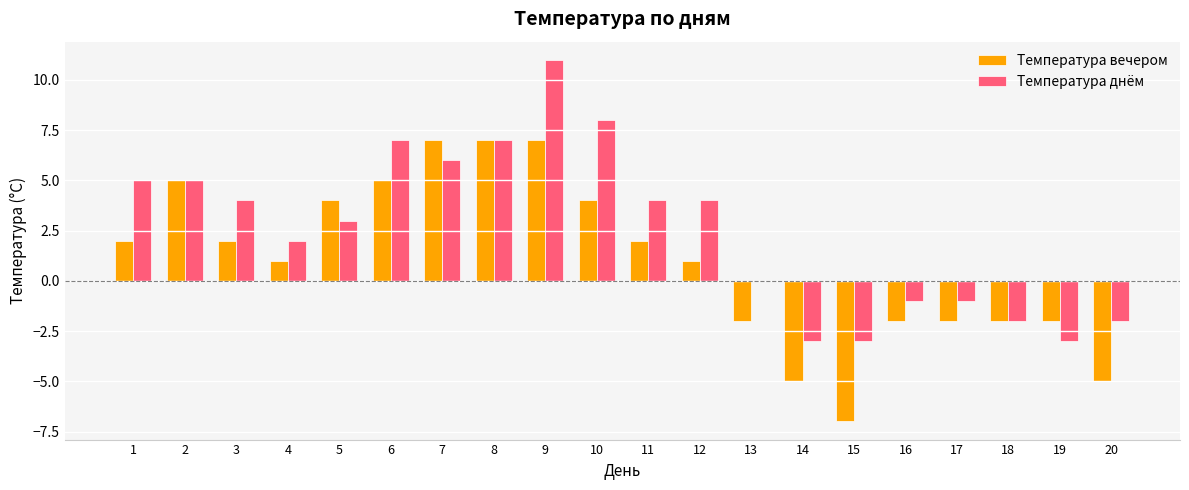

True or false: Температура вечером has a value of -2 at 18.

True